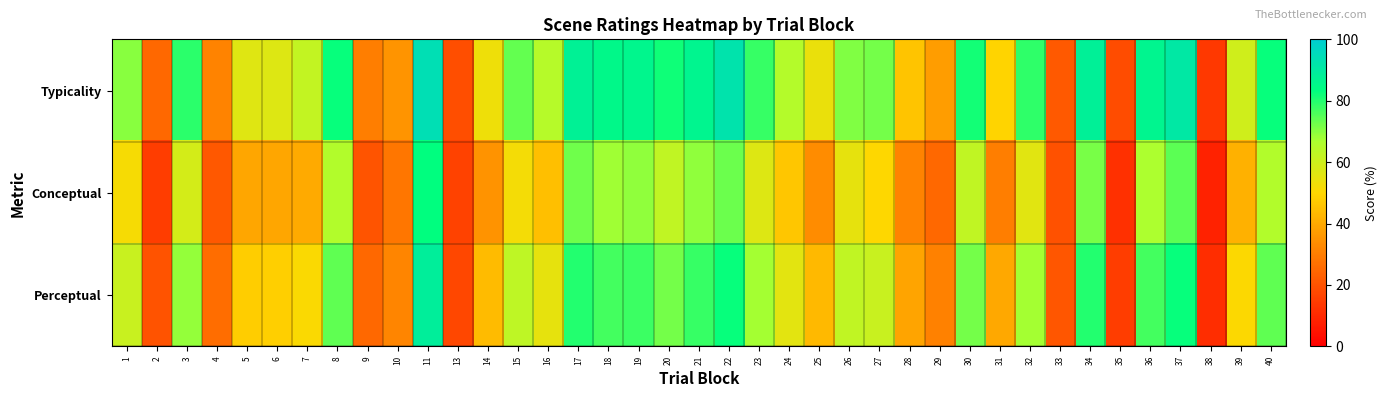

List the series in order of their overall mean, lowest first.

Conceptual, Perceptual, Typicality